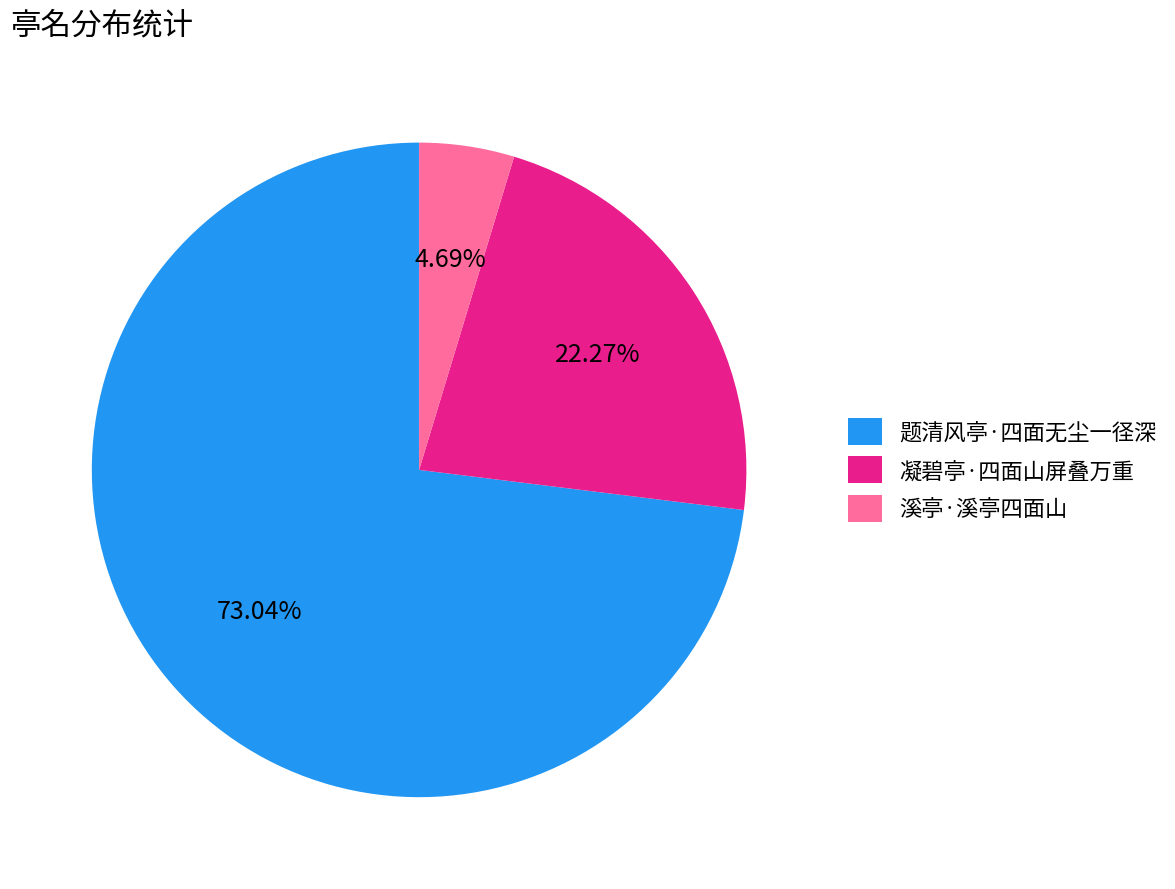

Does 溪亭·溪亭四面山 account for over 50% of the chart?

No